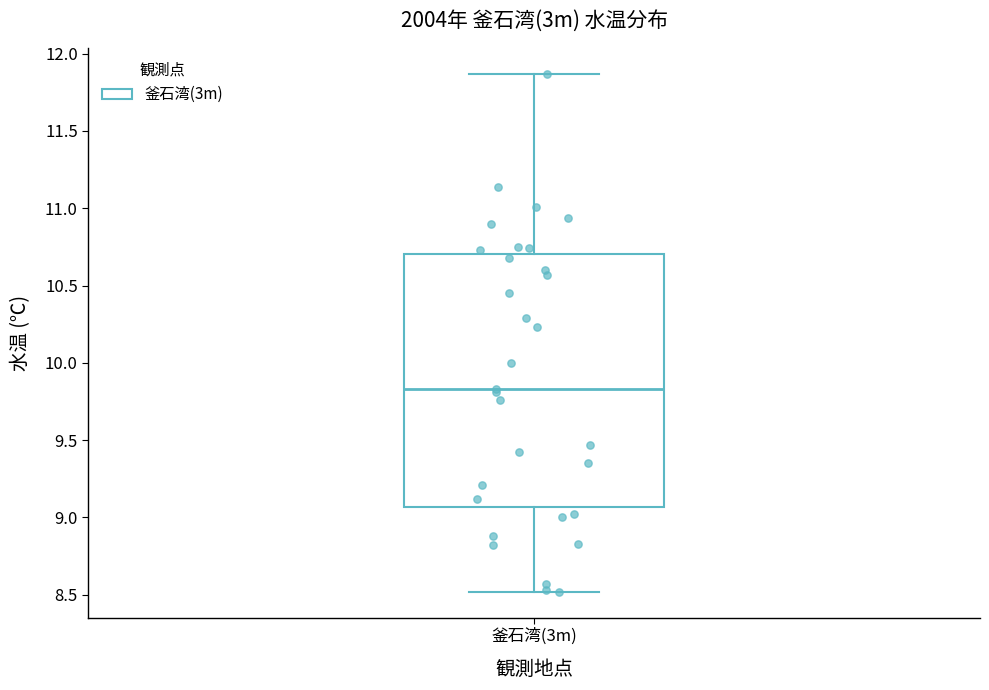

Where is the lower edge of the box for 釜石湾(3m) on the y-axis? The values are not printed on the chart, so give them approximately, as read against the axis.

9.05